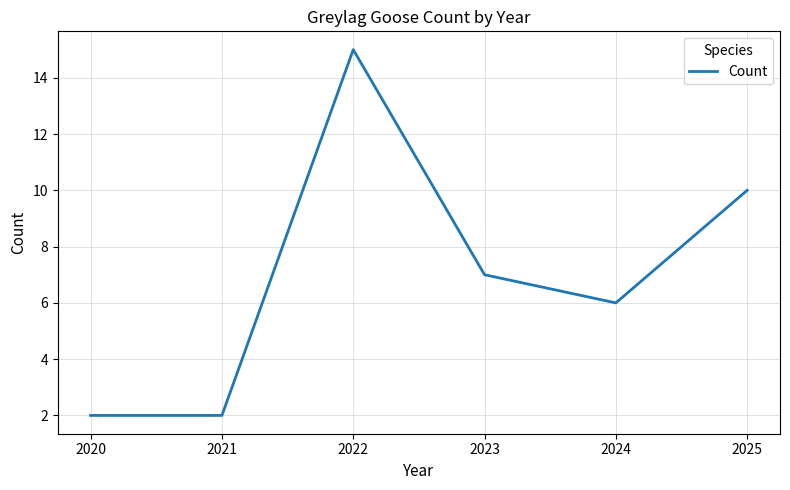

Does the chart have visible grid lines?

Yes